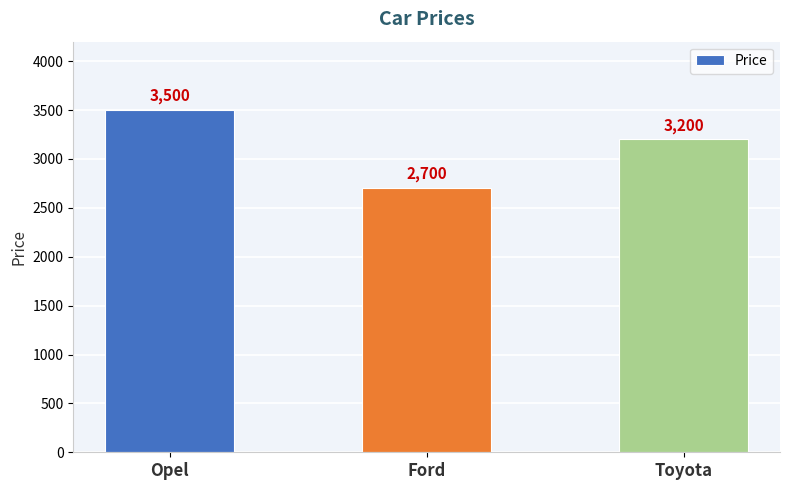

The chart shows a value of 1857 at Opel. True or false?

False